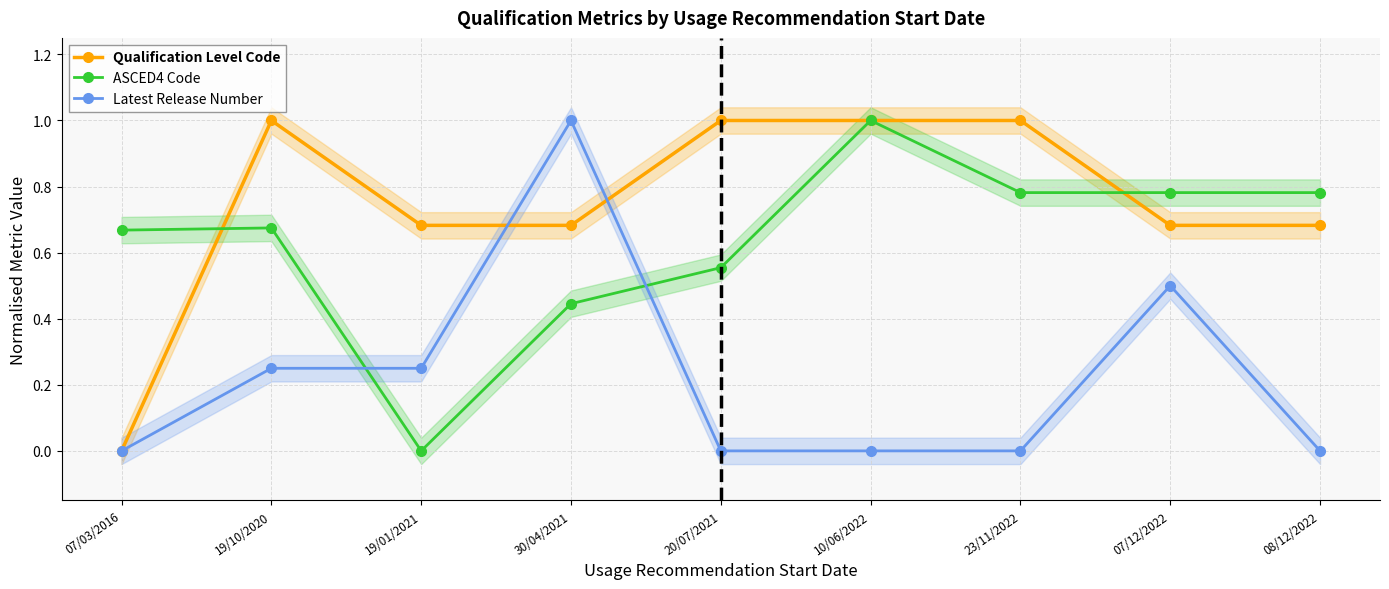

Reading left to right, transcribe all the data shown in this chart.

Qualification Level Code: 07/03/2016=0.0	19/10/2020=1.0	19/01/2021=0.7	30/04/2021=0.7	20/07/2021=1.0	10/06/2022=1.0	23/11/2022=1.0	07/12/2022=0.7	08/12/2022=0.7
ASCED4 Code: 07/03/2016=0.7	19/10/2020=0.7	19/01/2021=0.0	30/04/2021=0.4	20/07/2021=0.6	10/06/2022=1.0	23/11/2022=0.8	07/12/2022=0.8	08/12/2022=0.8
Latest Release Number: 07/03/2016=0.0	19/10/2020=0.2	19/01/2021=0.2	30/04/2021=1.0	20/07/2021=0.0	10/06/2022=0.0	23/11/2022=0.0	07/12/2022=0.5	08/12/2022=0.0